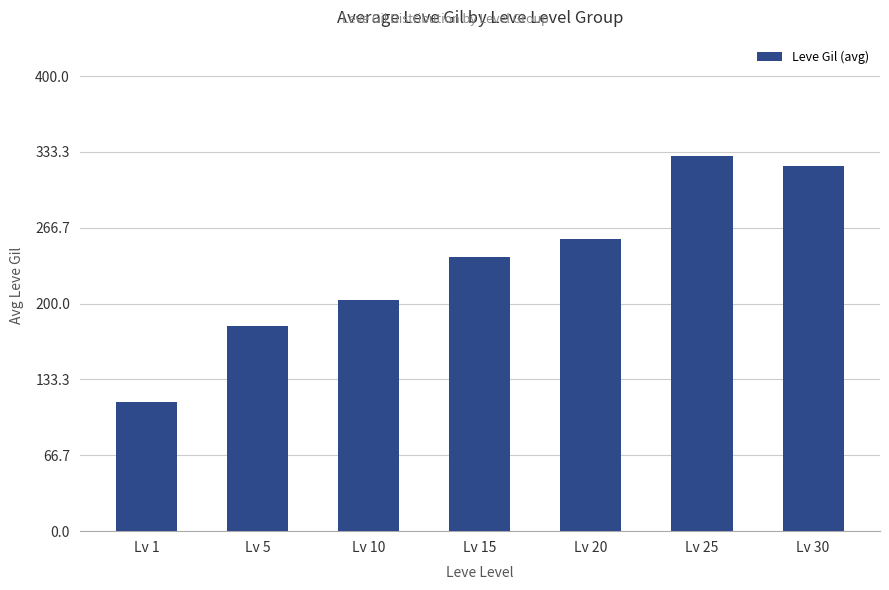

Reading left to right, extract all data points from this chart.

113.3	180.0	202.8	241.3	257.0	329.7	320.8